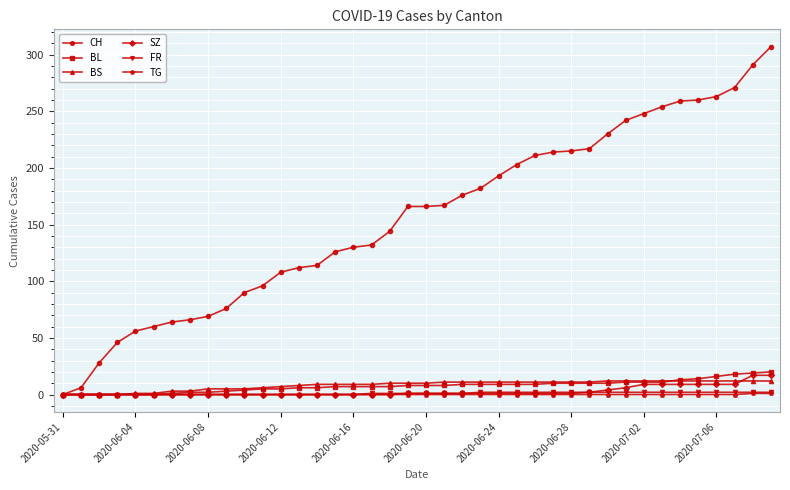

How many data points in CH are less than 166?

19